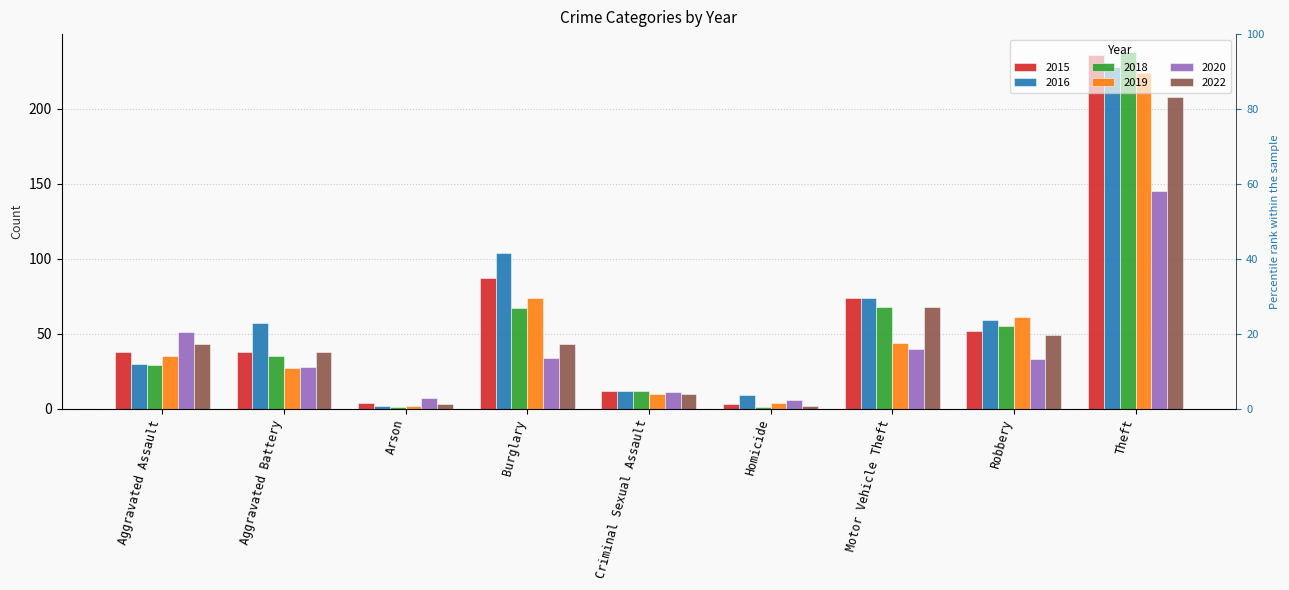

What is the sum of all 2016 values?

575